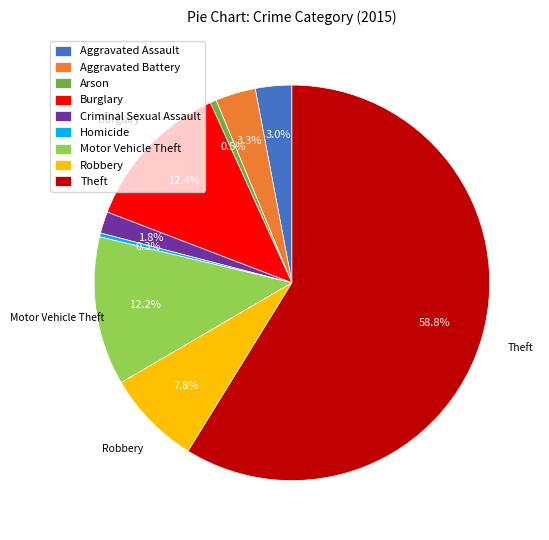

Does Theft represent more than half of the total?

Yes